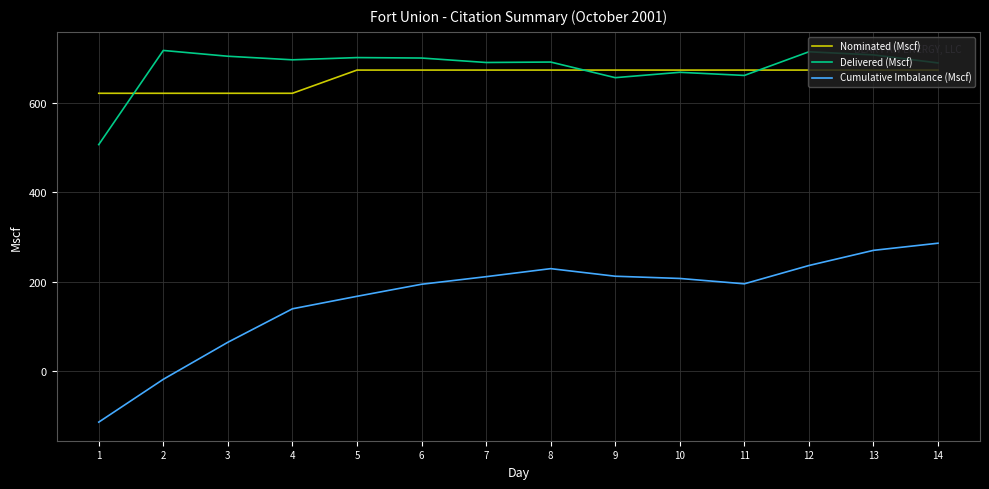

The value of Nominated (Mscf) at 6 is 332. True or false?

False